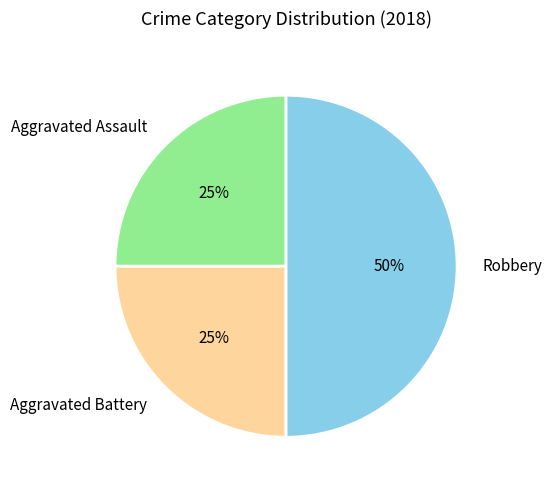

Is the sum of Aggravated Assault and Robbery greater than half?

Yes